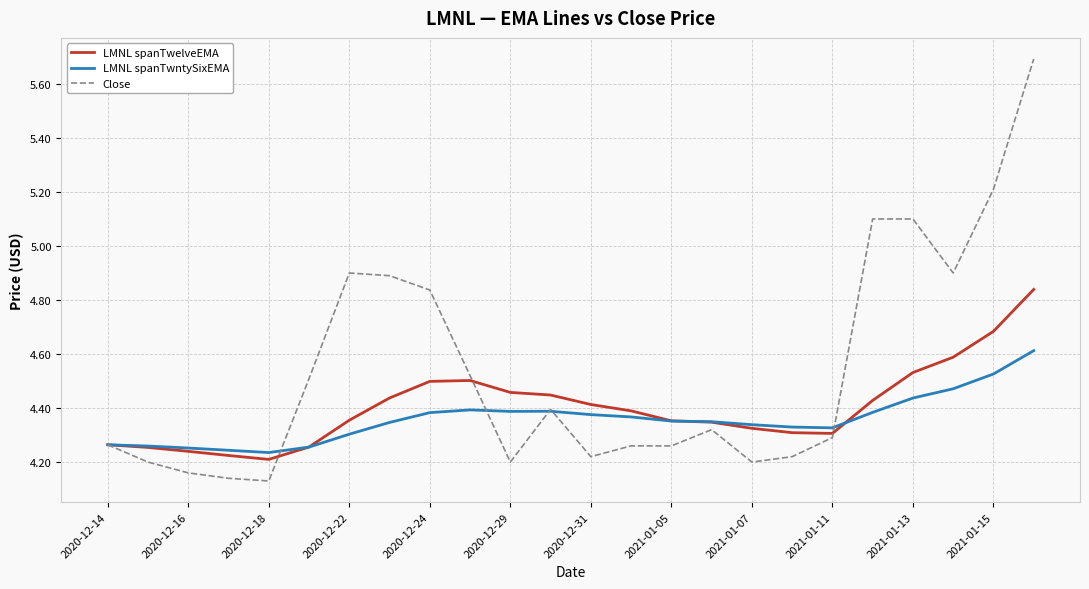

Which series has the widest spread of values?

Close